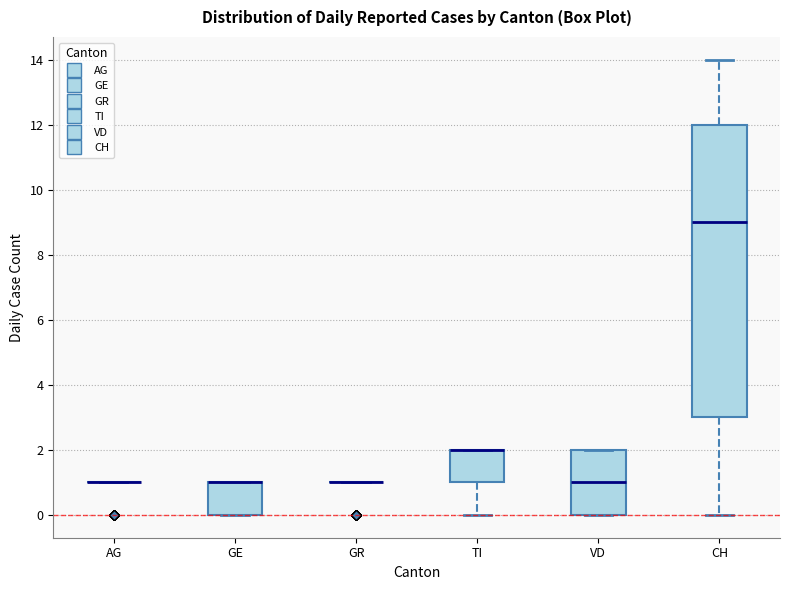

Reading left to right, read every box against the y-axis: the position of its median line, the range the box covers, and the ends of its whiskers. The values are not printed on the chart, so give them approximately, as read against the axis.

AG: box collapsed to a line at 1, whiskers 1 to 1
GE: median 1 (drawn on the box's upper edge), box 0 to 1, whiskers 0 to 1
GR: box collapsed to a line at 1, whiskers 1 to 1
TI: median 2 (drawn on the box's upper edge), box 1 to 2, whiskers 0 to 2
VD: median 1, box 0 to 2, whiskers 0 to 2
CH: median 9, box 3 to 12, whiskers 0 to 14